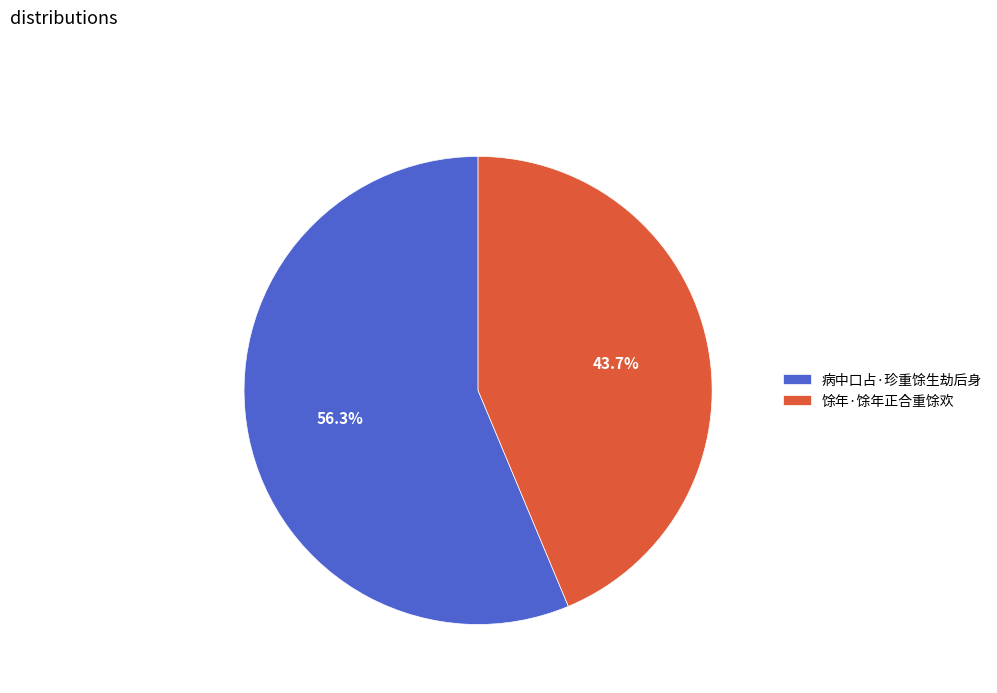

What is the largest slice in the pie chart?

病中口占·珍重馀生劫后身